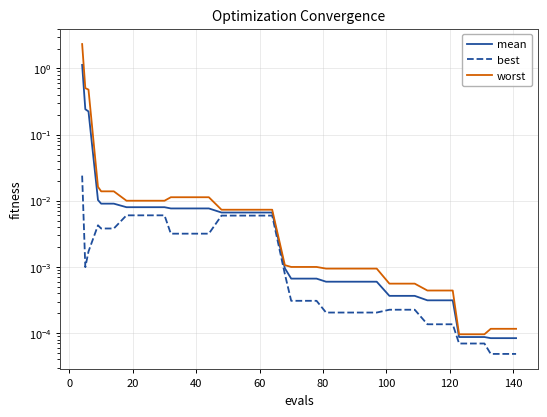

Does the chart have visible grid lines?

Yes